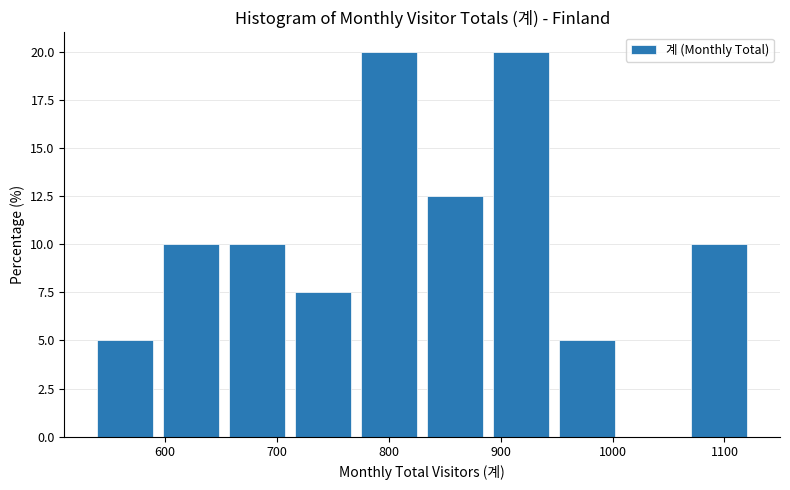

Reading left to right, transcribe this chart: for each bar, give the range it covers on the x-axis and its height. Neither the bar edges nor the heights are printed on the chart, so give them approximately, as read against the axes.

535 to 594: 5.0
594 to 653: 10.0
653 to 712: 10.0
712 to 771: 7.5
771 to 830: 20.0
830 to 889: 12.5
889 to 948: 20.0
948 to 1007: 5.0
1007 to 1066: 0
1066 to 1125: 10.0